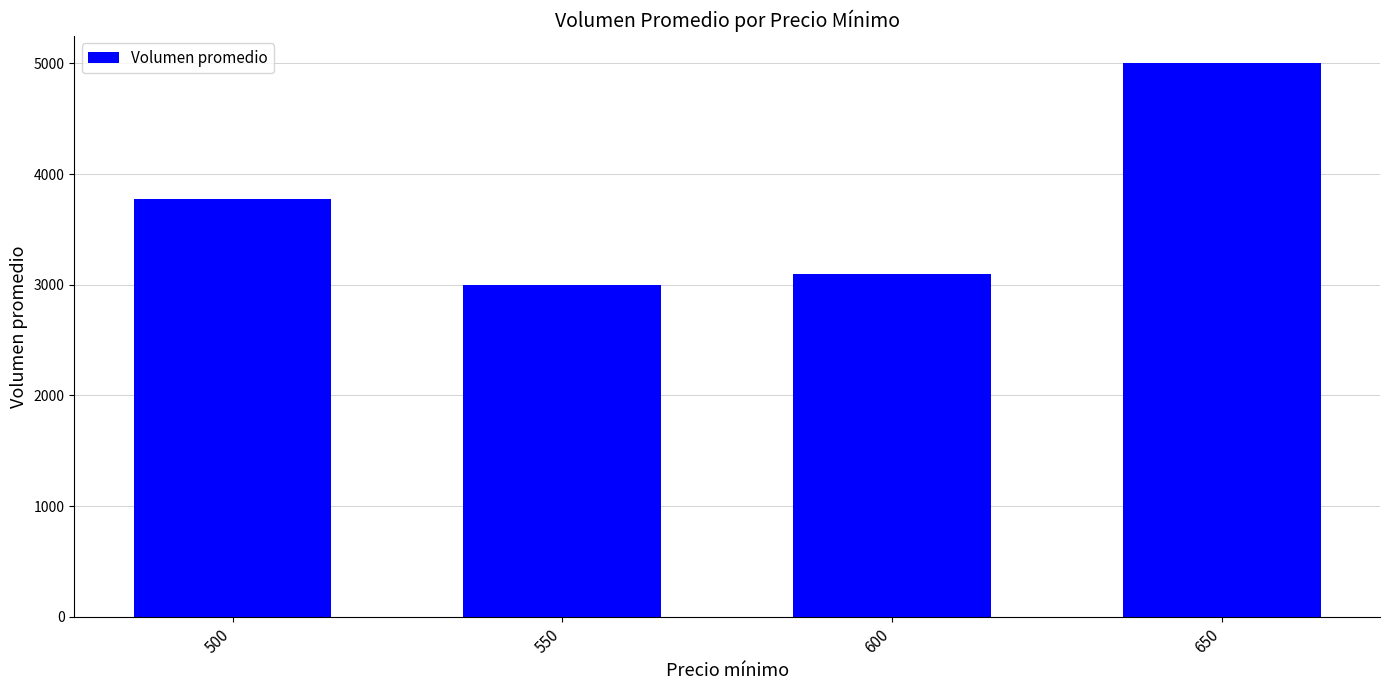

At which category does the chart reach its peak across all series?

650